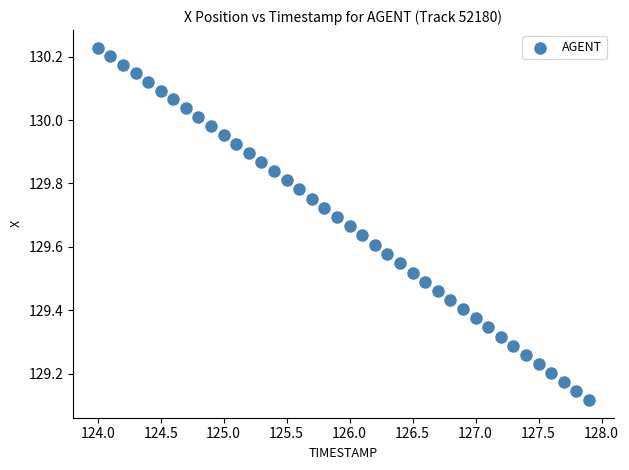

What is the range of Y values (max minus min)?

1.1